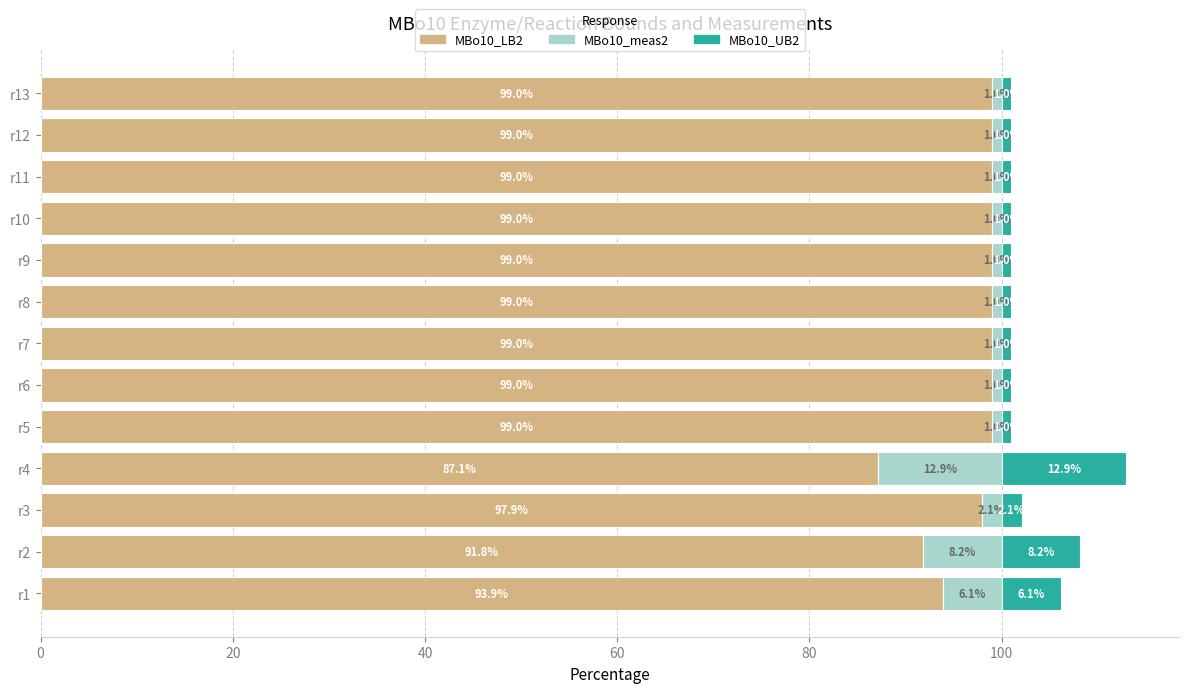

True or false: MBo10_LB2 has a value of 91.8 at r2.

True